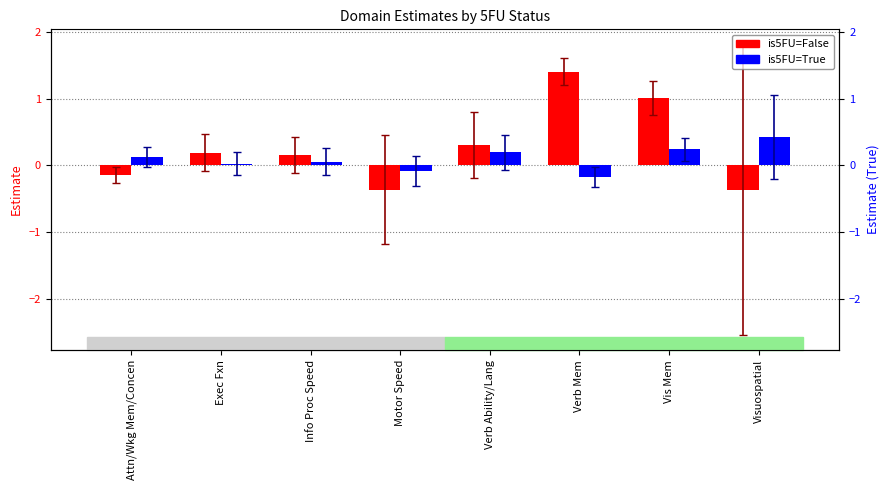

How many values in the is5FU=False series exceed 0?

5